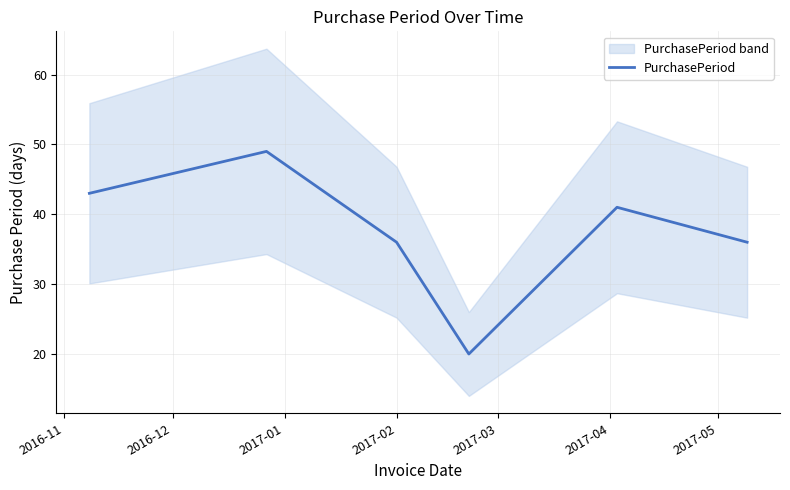

What is the highest value of the PurchasePeriod series?

49